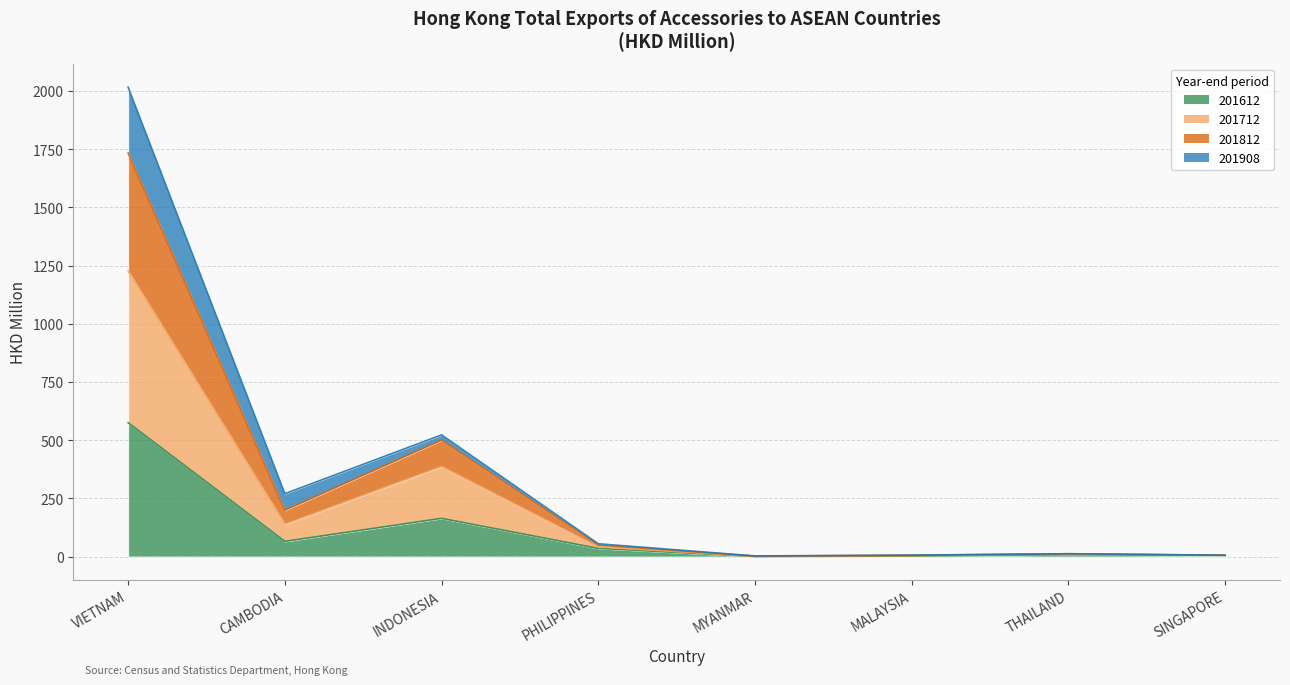

Which category has the highest value across all series?

VIETNAM